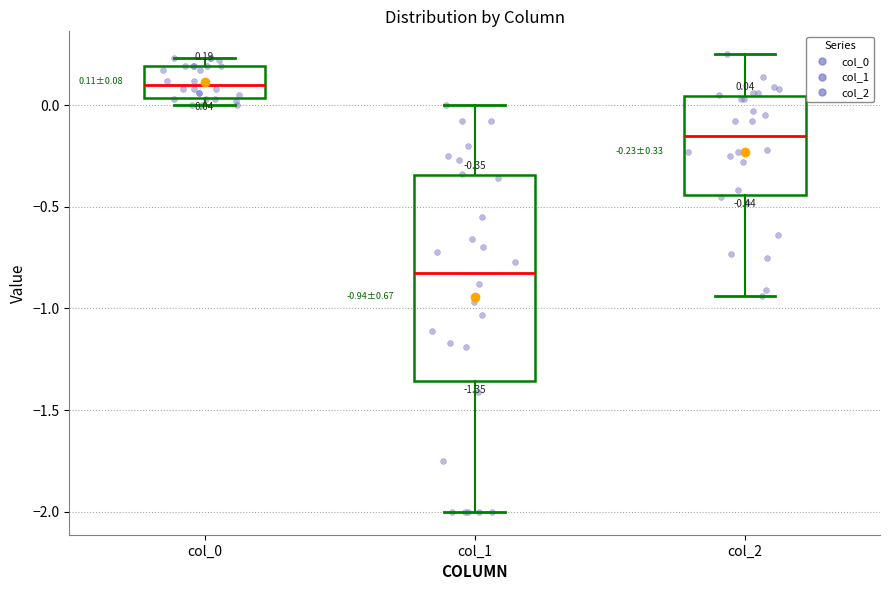

Which box's median line is the lowest?

col_1